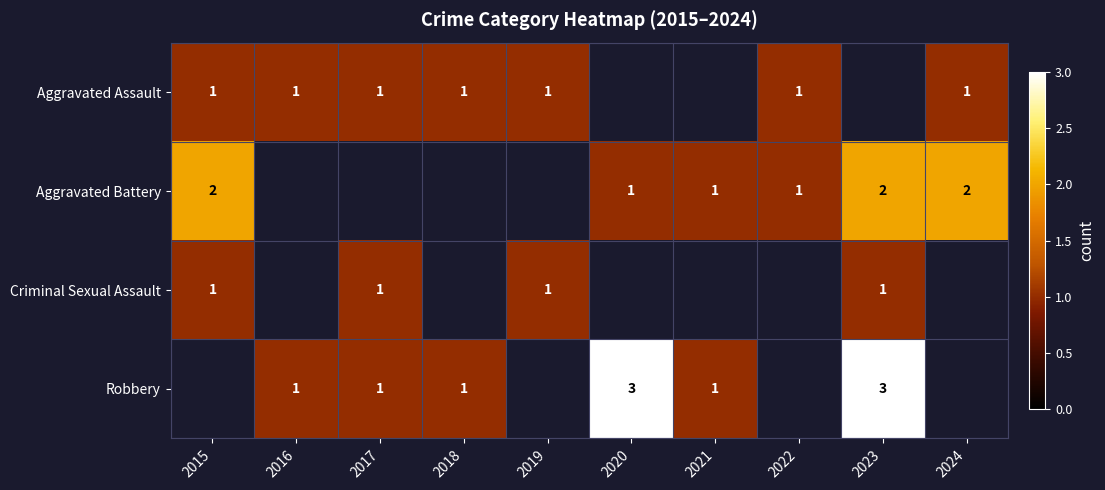

At how many categories does at least one series exceed 2?

2